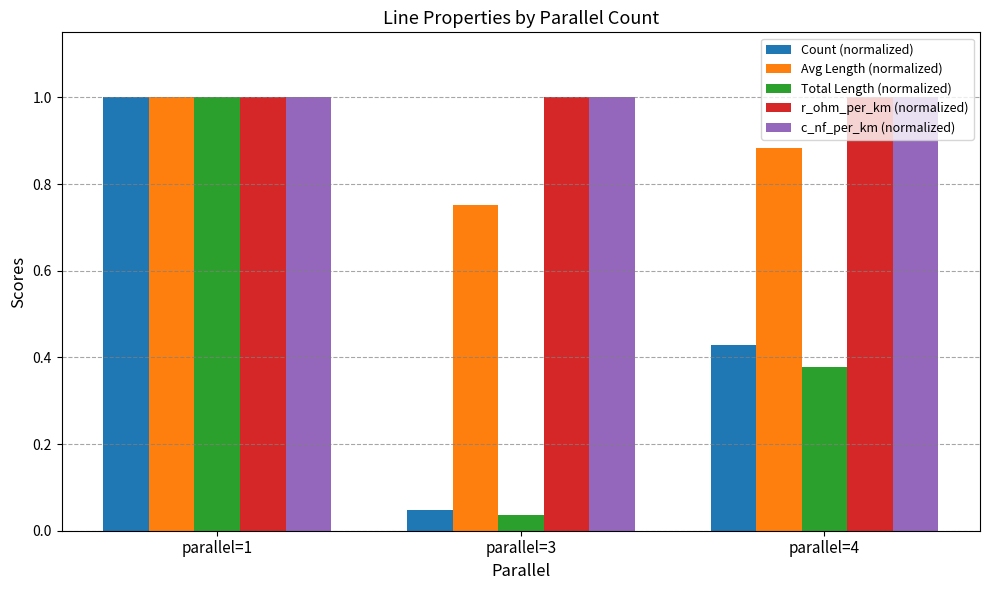

What is the total value across all series at parallel=3?

2.8